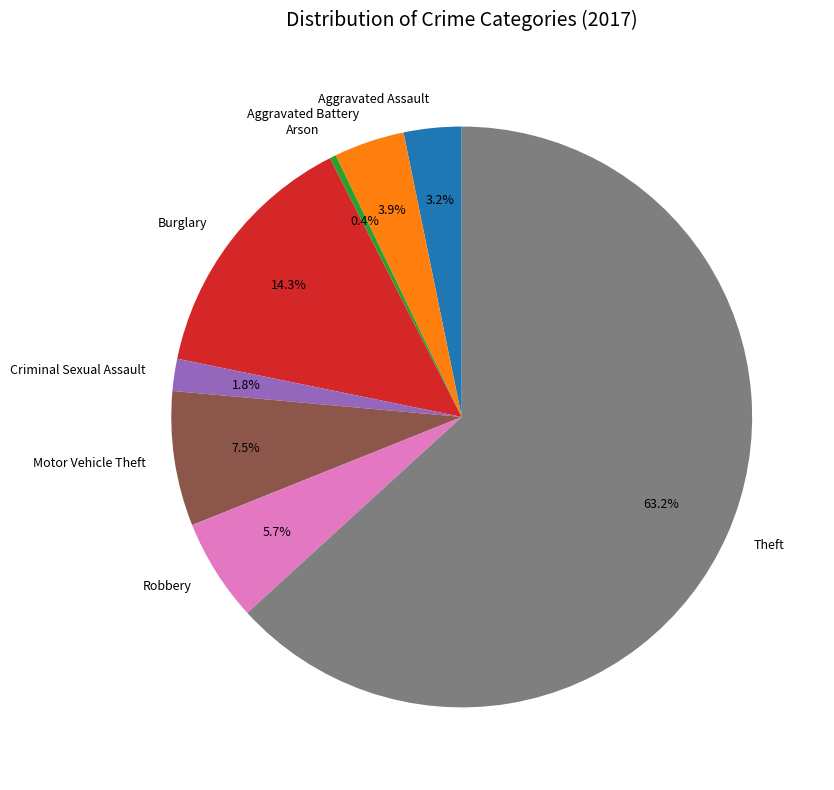

How many segments does this pie chart have?

8